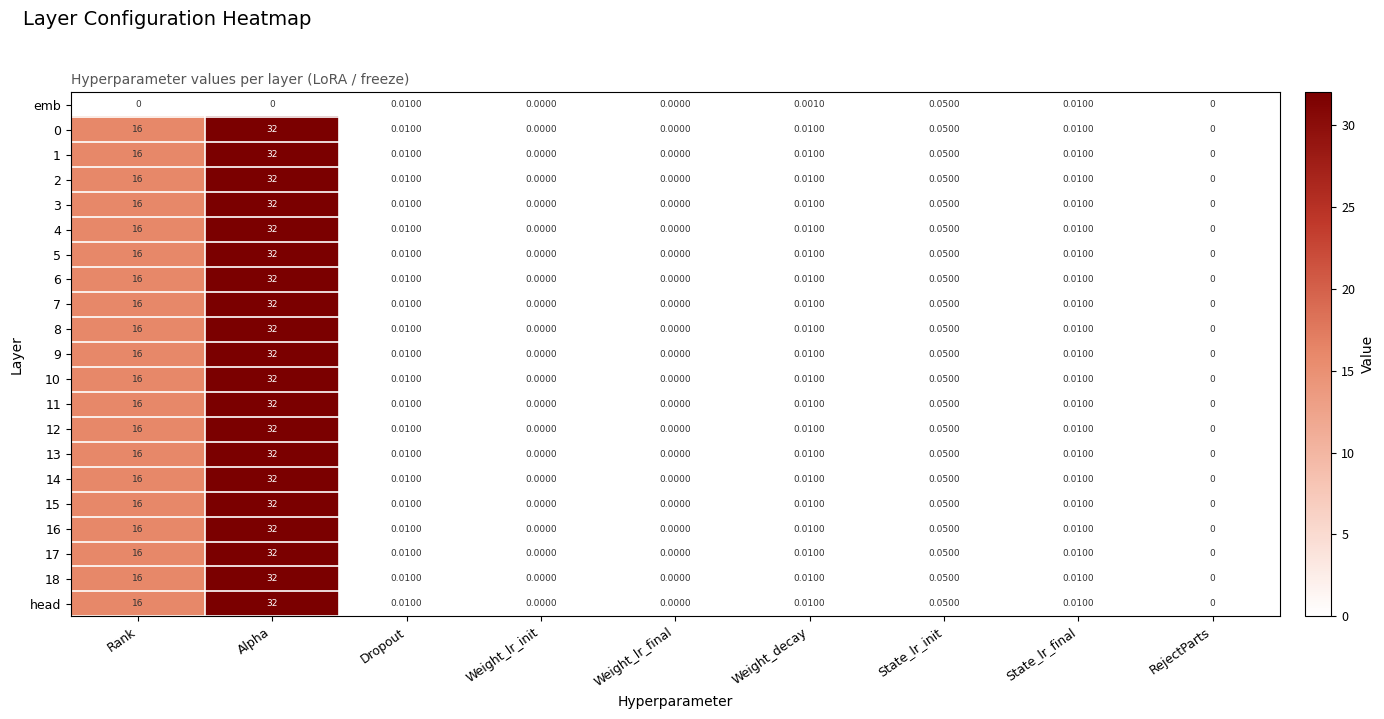

How many data points does each series have?

9